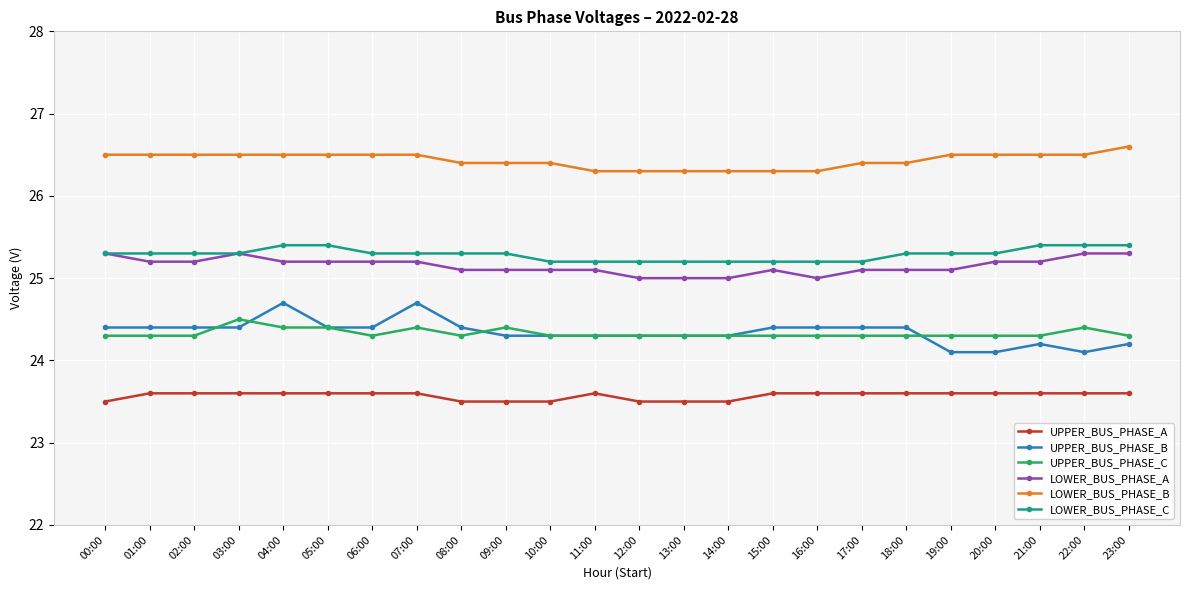

Reading left to right, extract all data points from this chart.

UPPER_BUS_PHASE_A: 00:00=23.5	01:00=23.6	02:00=23.6	03:00=23.6	04:00=23.6	05:00=23.6	06:00=23.6	07:00=23.6	08:00=23.5	09:00=23.5	10:00=23.5	11:00=23.6	12:00=23.5	13:00=23.5	14:00=23.5	15:00=23.6	16:00=23.6	17:00=23.6	18:00=23.6	19:00=23.6	20:00=23.6	21:00=23.6	22:00=23.6	23:00=23.6
UPPER_BUS_PHASE_B: 00:00=24.4	01:00=24.4	02:00=24.4	03:00=24.4	04:00=24.7	05:00=24.4	06:00=24.4	07:00=24.7	08:00=24.4	09:00=24.3	10:00=24.3	11:00=24.3	12:00=24.3	13:00=24.3	14:00=24.3	15:00=24.4	16:00=24.4	17:00=24.4	18:00=24.4	19:00=24.1	20:00=24.1	21:00=24.2	22:00=24.1	23:00=24.2
UPPER_BUS_PHASE_C: 00:00=24.3	01:00=24.3	02:00=24.3	03:00=24.5	04:00=24.4	05:00=24.4	06:00=24.3	07:00=24.4	08:00=24.3	09:00=24.4	10:00=24.3	11:00=24.3	12:00=24.3	13:00=24.3	14:00=24.3	15:00=24.3	16:00=24.3	17:00=24.3	18:00=24.3	19:00=24.3	20:00=24.3	21:00=24.3	22:00=24.4	23:00=24.3
LOWER_BUS_PHASE_A: 00:00=25.3	01:00=25.2	02:00=25.2	03:00=25.3	04:00=25.2	05:00=25.2	06:00=25.2	07:00=25.2	08:00=25.1	09:00=25.1	10:00=25.1	11:00=25.1	12:00=25.0	13:00=25.0	14:00=25.0	15:00=25.1	16:00=25.0	17:00=25.1	18:00=25.1	19:00=25.1	20:00=25.2	21:00=25.2	22:00=25.3	23:00=25.3
LOWER_BUS_PHASE_B: 00:00=26.5	01:00=26.5	02:00=26.5	03:00=26.5	04:00=26.5	05:00=26.5	06:00=26.5	07:00=26.5	08:00=26.4	09:00=26.4	10:00=26.4	11:00=26.3	12:00=26.3	13:00=26.3	14:00=26.3	15:00=26.3	16:00=26.3	17:00=26.4	18:00=26.4	19:00=26.5	20:00=26.5	21:00=26.5	22:00=26.5	23:00=26.6
LOWER_BUS_PHASE_C: 00:00=25.3	01:00=25.3	02:00=25.3	03:00=25.3	04:00=25.4	05:00=25.4	06:00=25.3	07:00=25.3	08:00=25.3	09:00=25.3	10:00=25.2	11:00=25.2	12:00=25.2	13:00=25.2	14:00=25.2	15:00=25.2	16:00=25.2	17:00=25.2	18:00=25.3	19:00=25.3	20:00=25.3	21:00=25.4	22:00=25.4	23:00=25.4